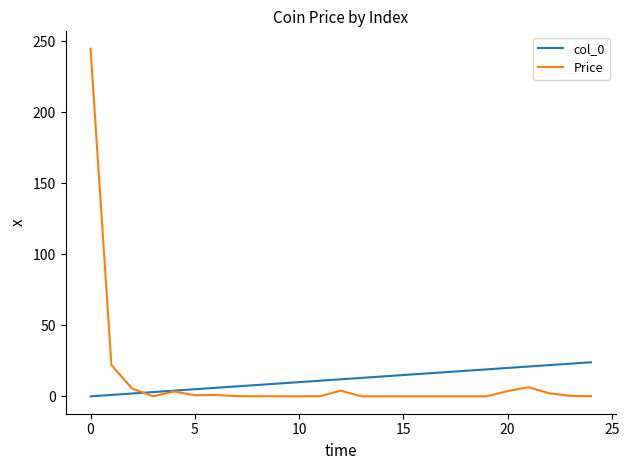

Which series has the largest range (max minus min)?

Price